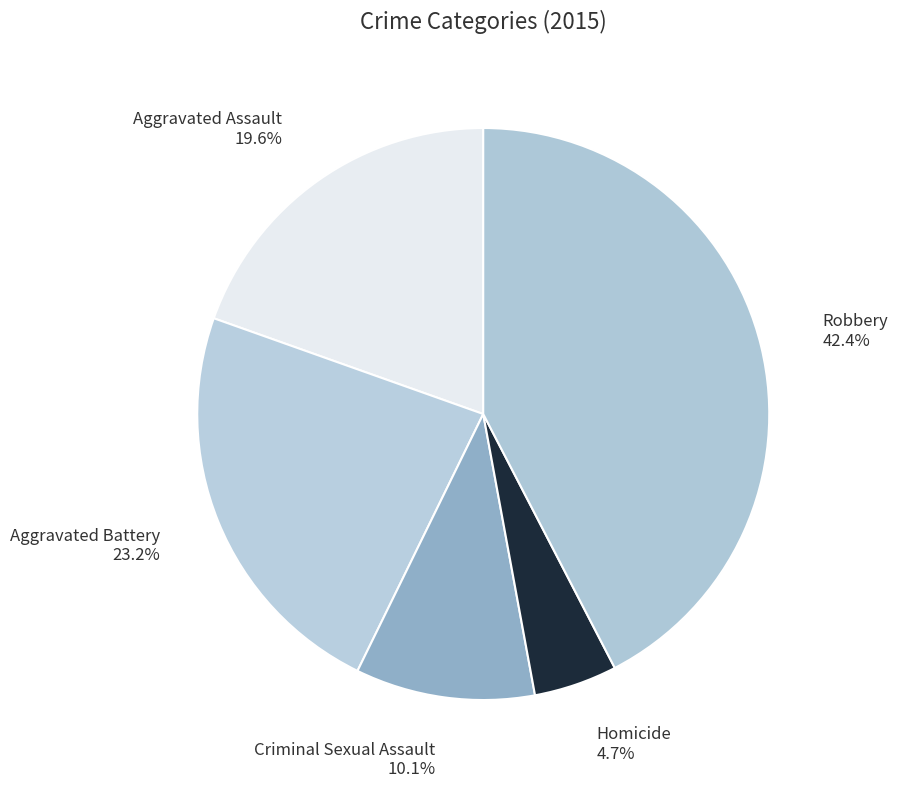

How many segments does this pie chart have?

5